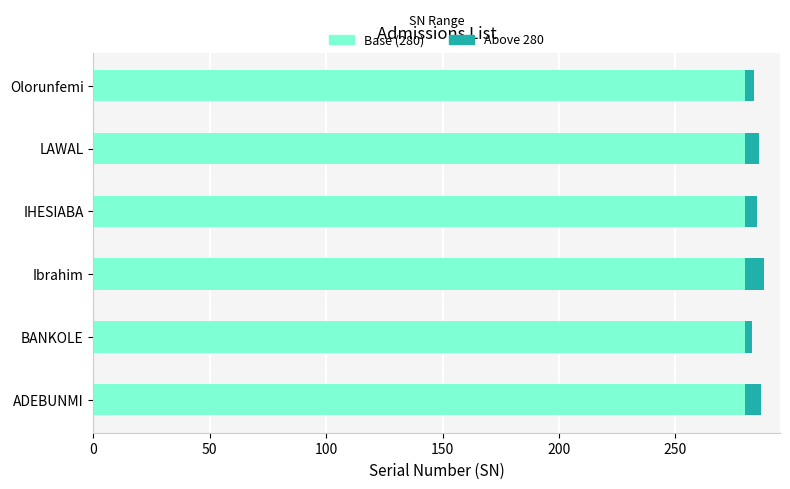

The Base (280) series shows 280 at Olorunfemi. True or false?

True